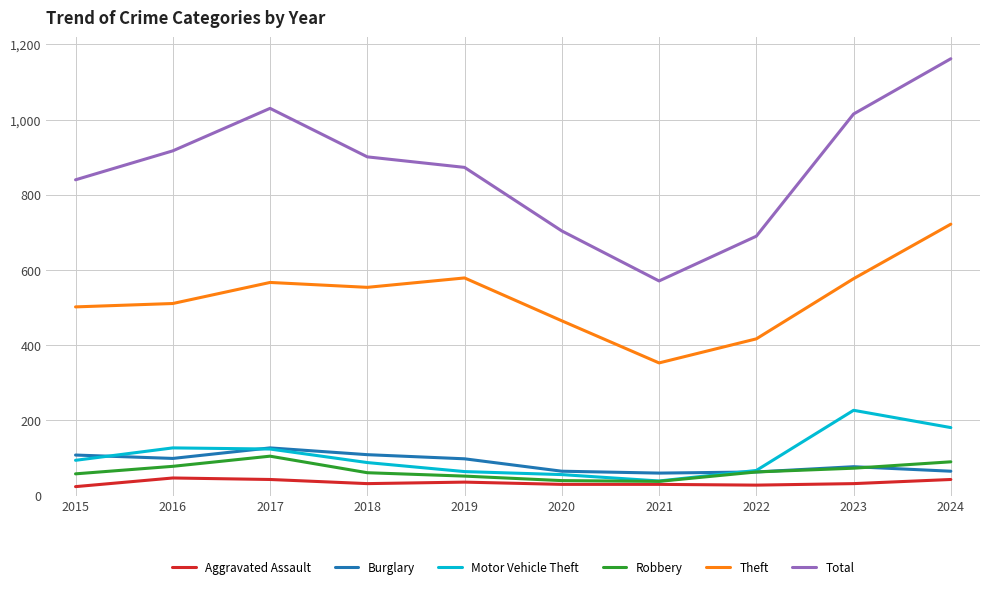

What are all the series names shown in the legend?

Aggravated Assault, Burglary, Motor Vehicle Theft, Robbery, Theft, Total